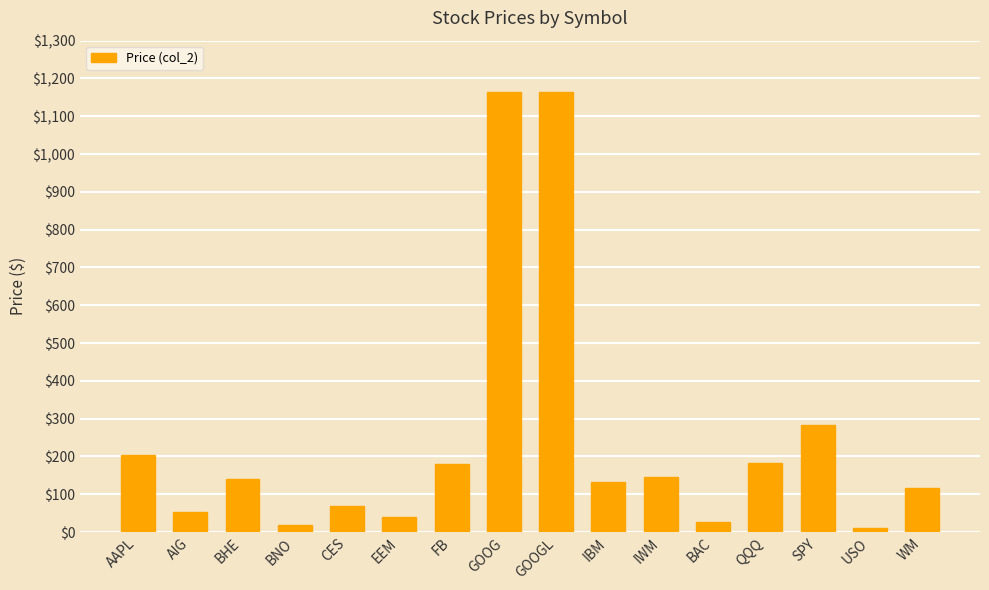

What is the maximum value shown in the chart?

1164.3